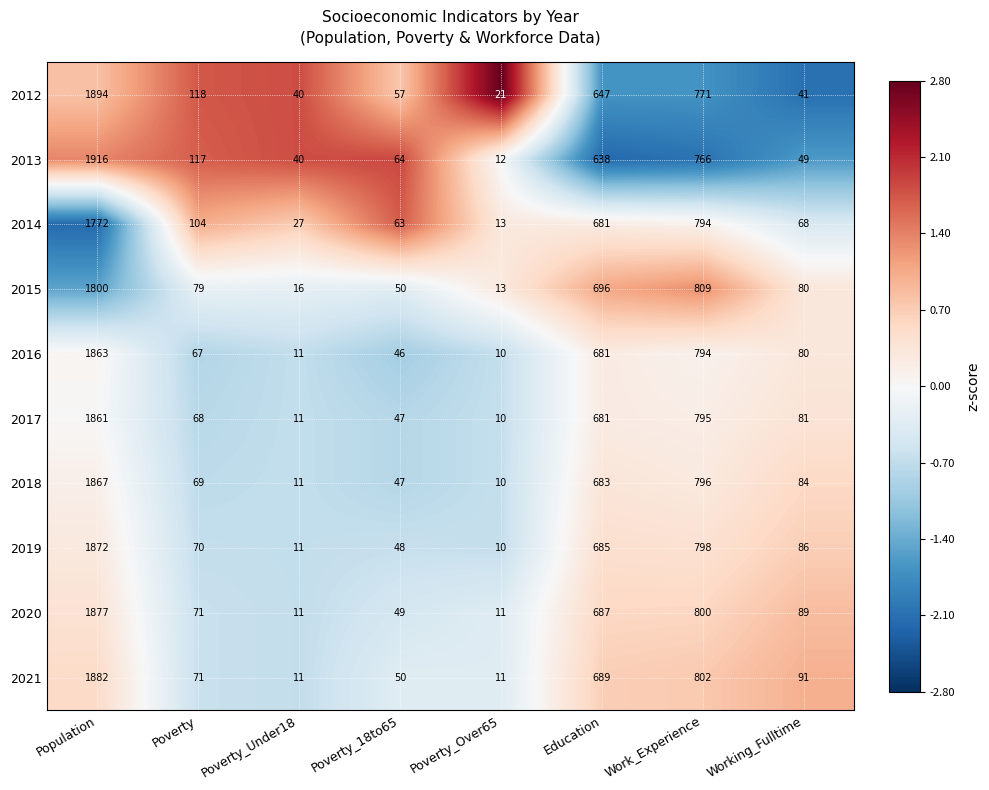

How many values in the 2013 series are below 117?

4